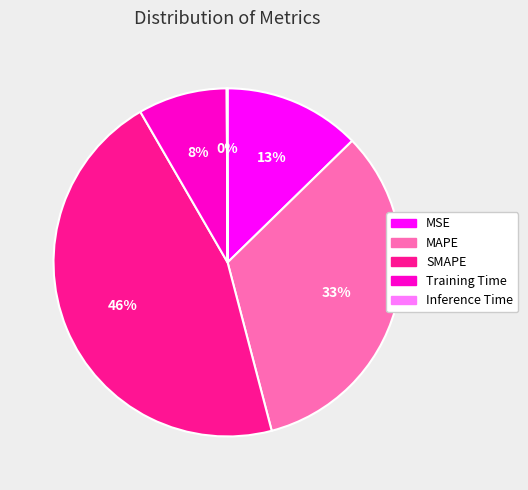

To the nearest percent, what percentage of the pie is MSE?

13%